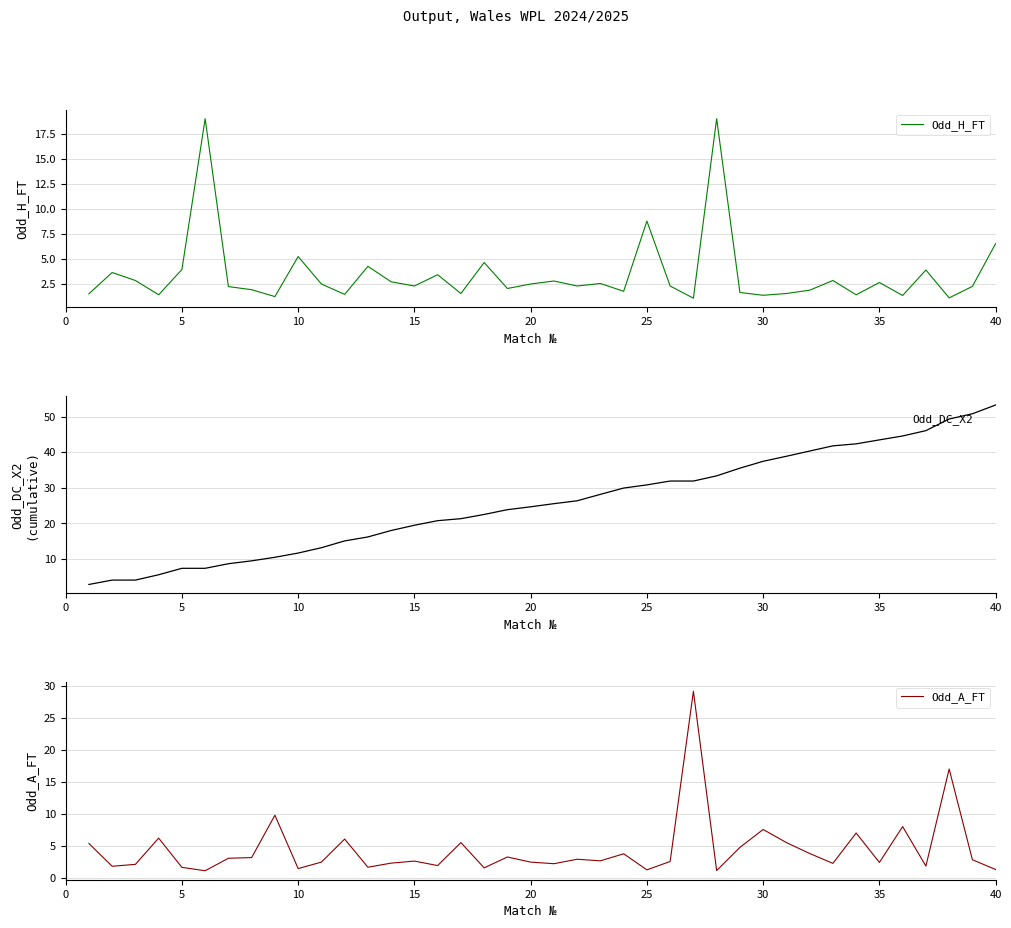

True or false: Odd_H_FT has a value of 4.1 at 35.

False